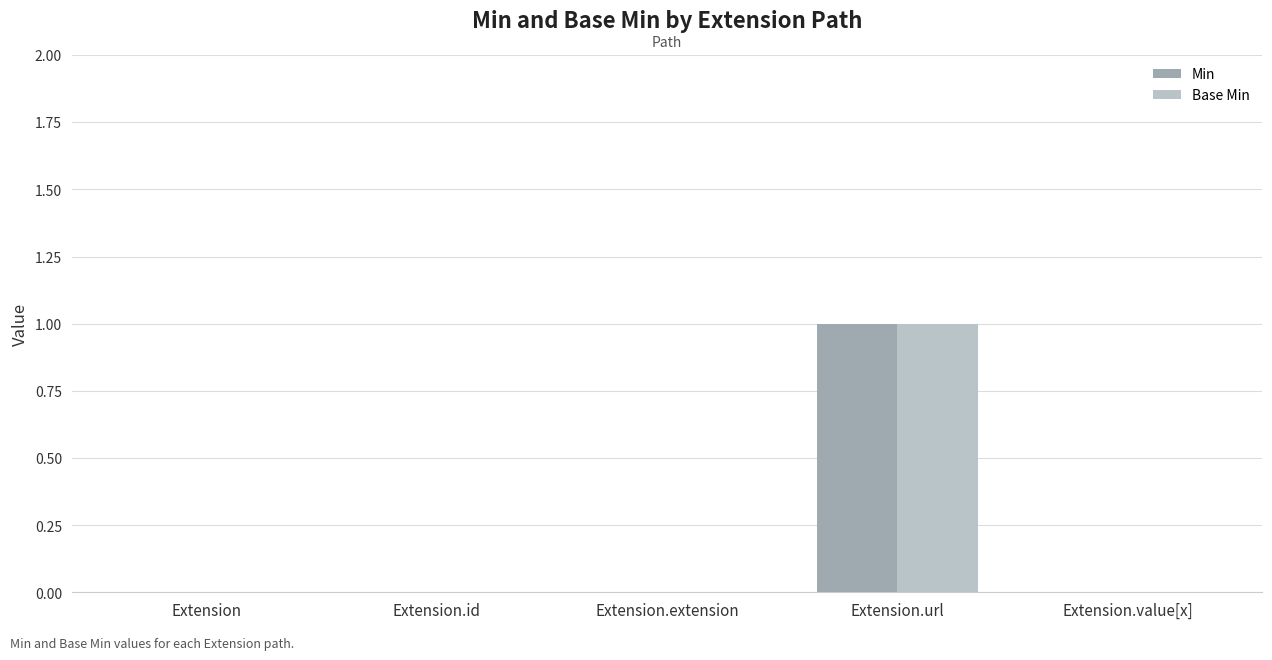

How many groups of bars are there?

5